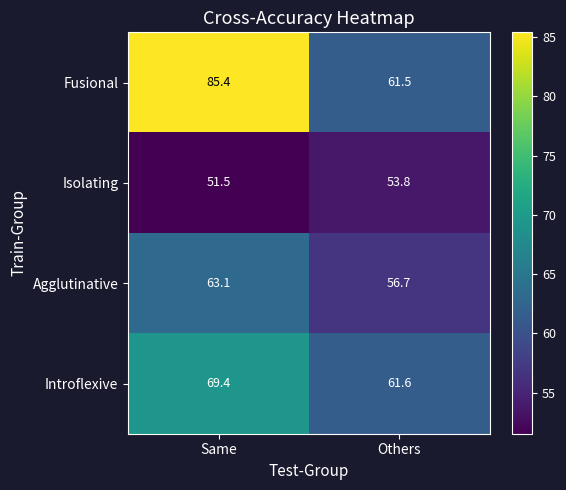

What is the spread (max minus min) of values at Same?

33.9